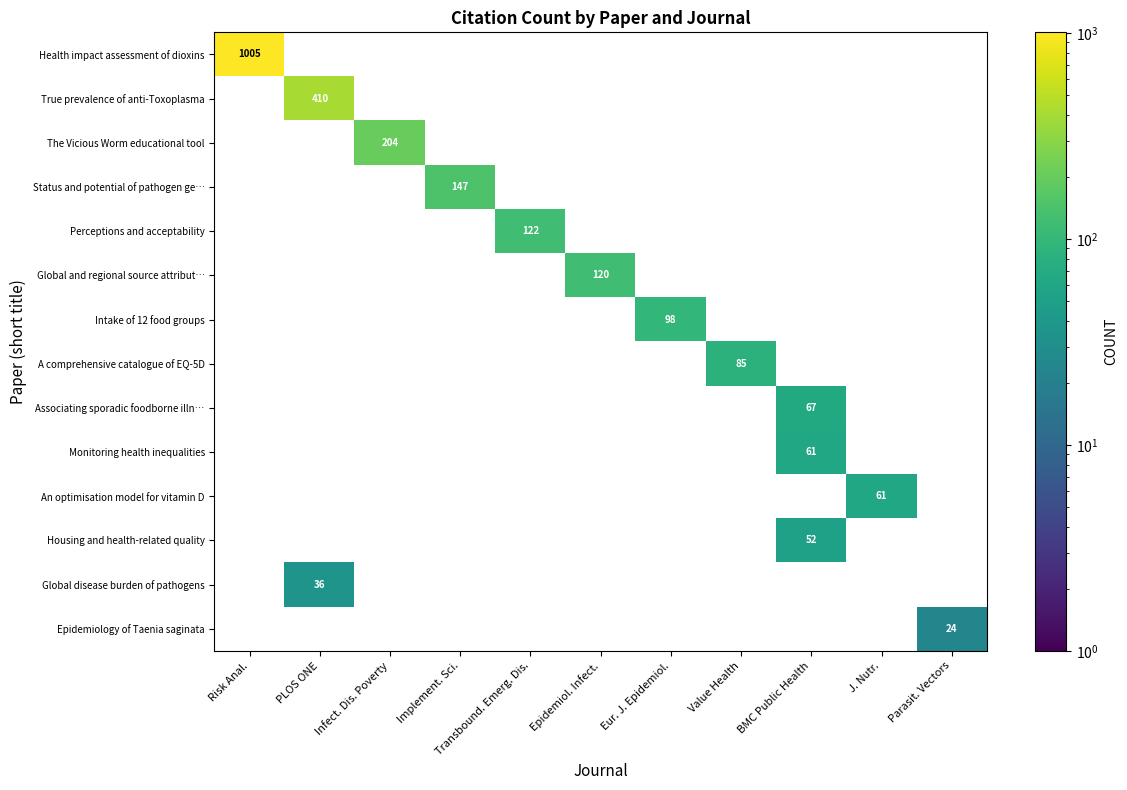

The A comprehensive catalogue of EQ-5D series shows 133 at Value Health. True or false?

False